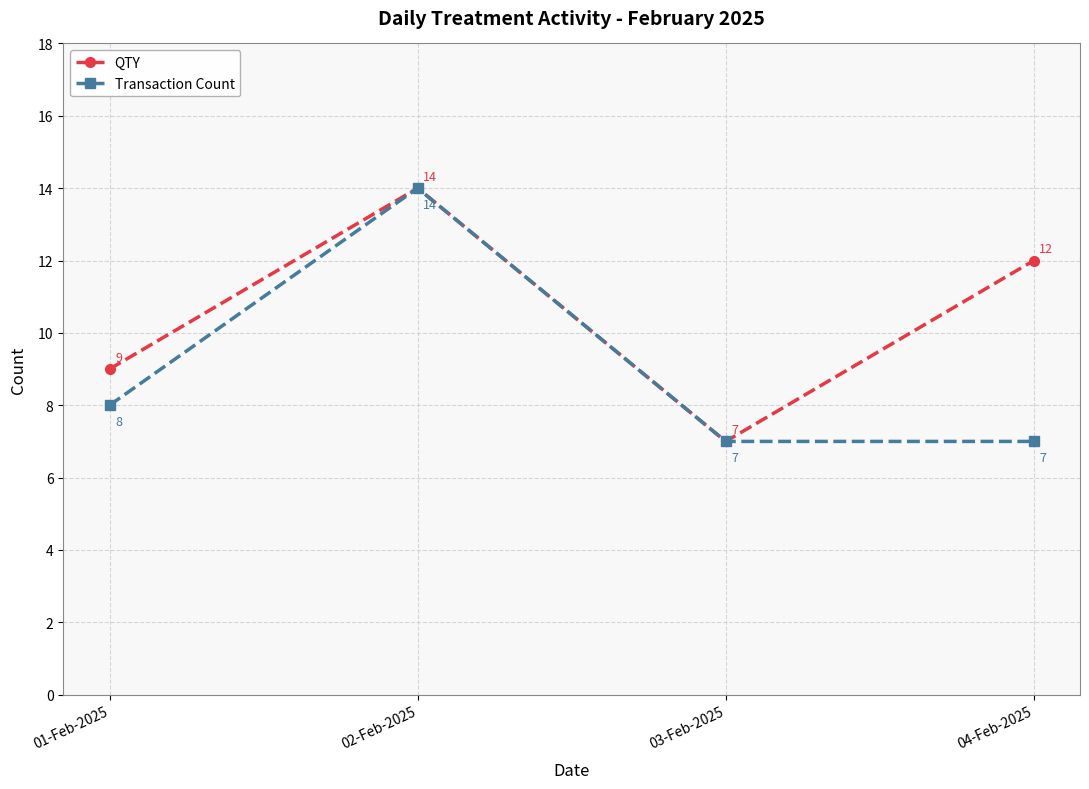

List the labels in order of QTY value, smallest first.

03-Feb-2025, 01-Feb-2025, 04-Feb-2025, 02-Feb-2025